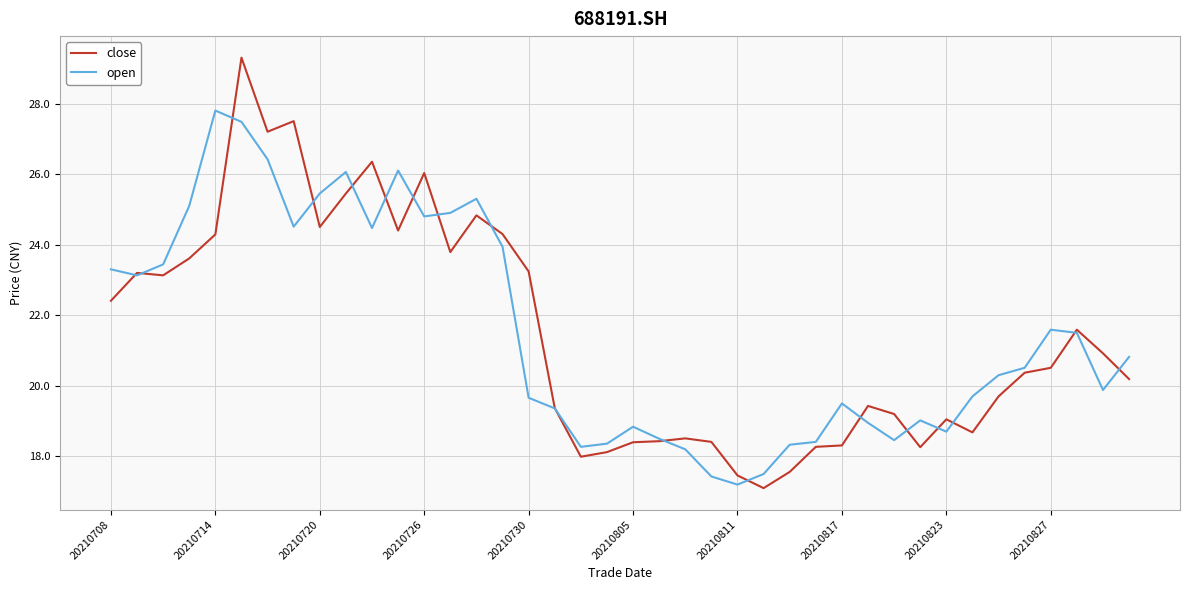

Rank the series by their maximum value, from lowest to highest.

open, close